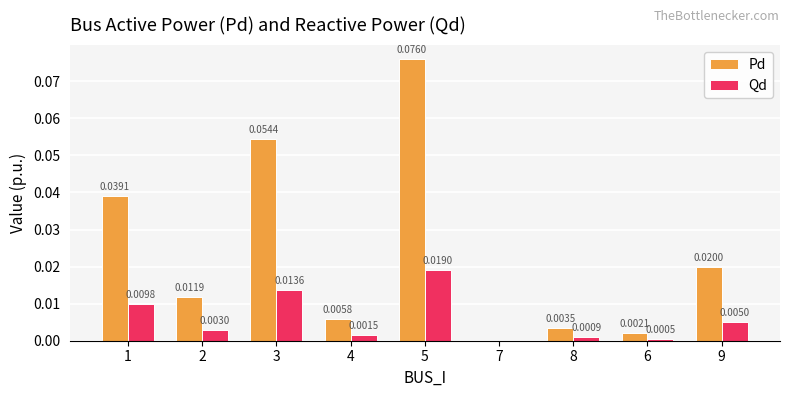

Which series changed the most between 3 and 6?

Pd